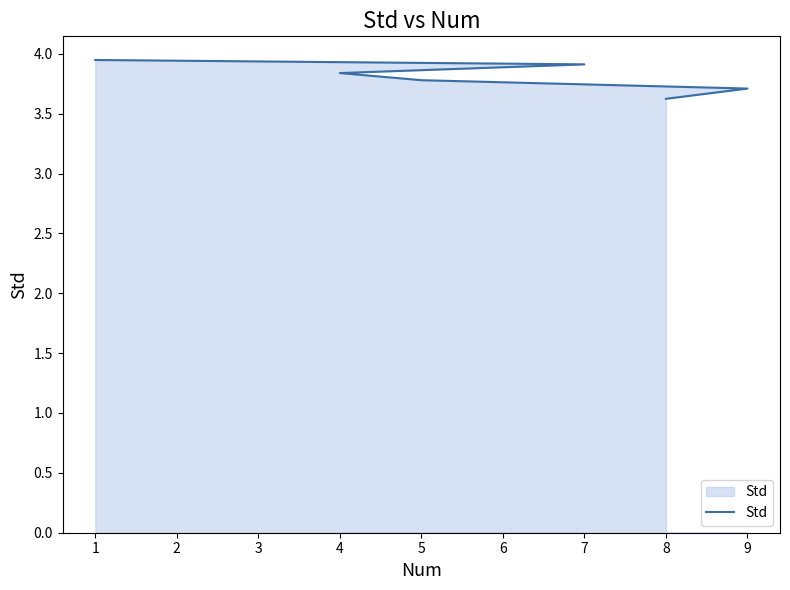

Rank the categories by value from highest to lowest.

1, 7, 4, 5, 9, 8